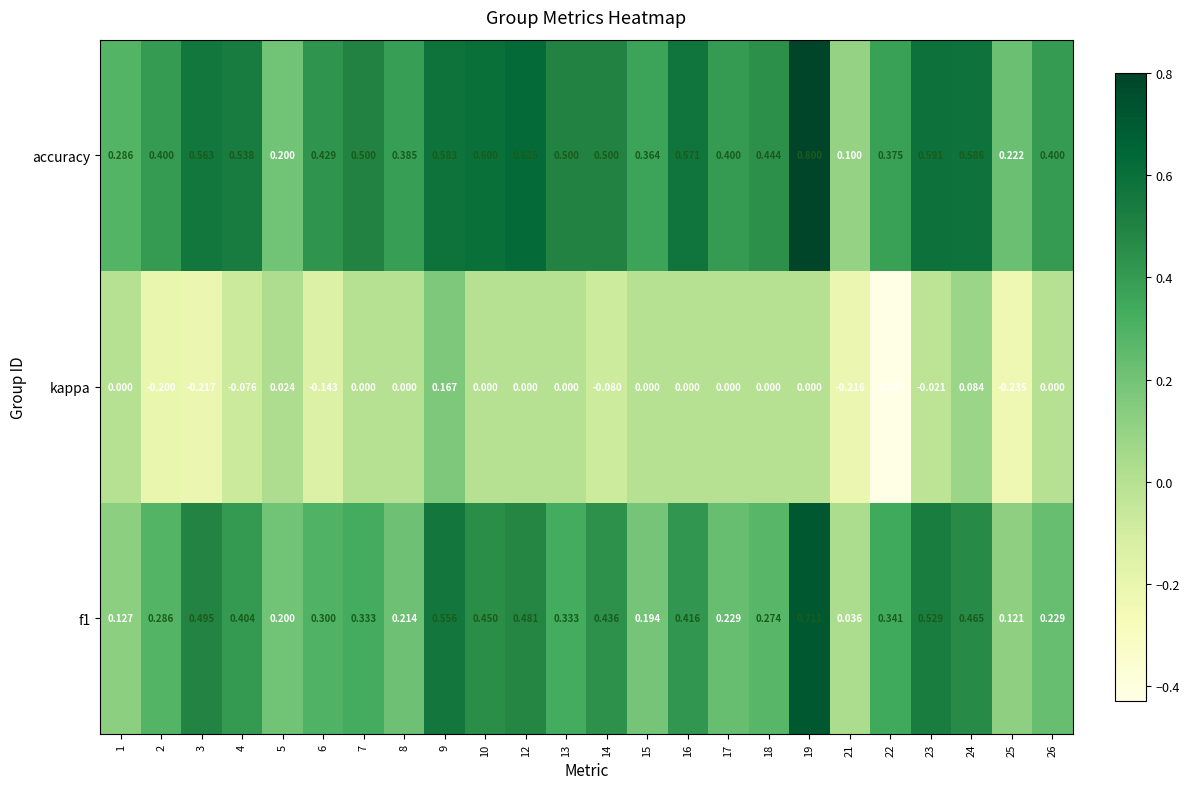

Which series has the largest total across all categories?

accuracy